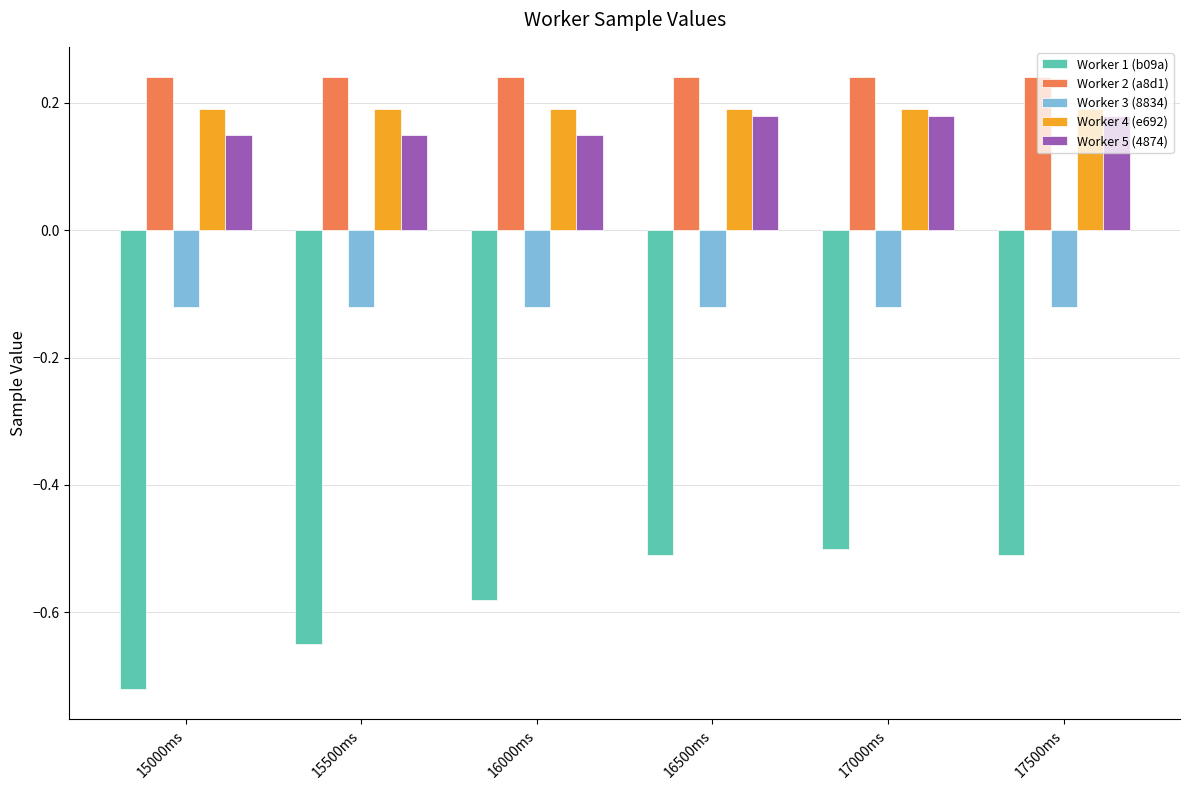

The value of Worker 4 (e692) at 15500ms is 0.2. True or false?

True